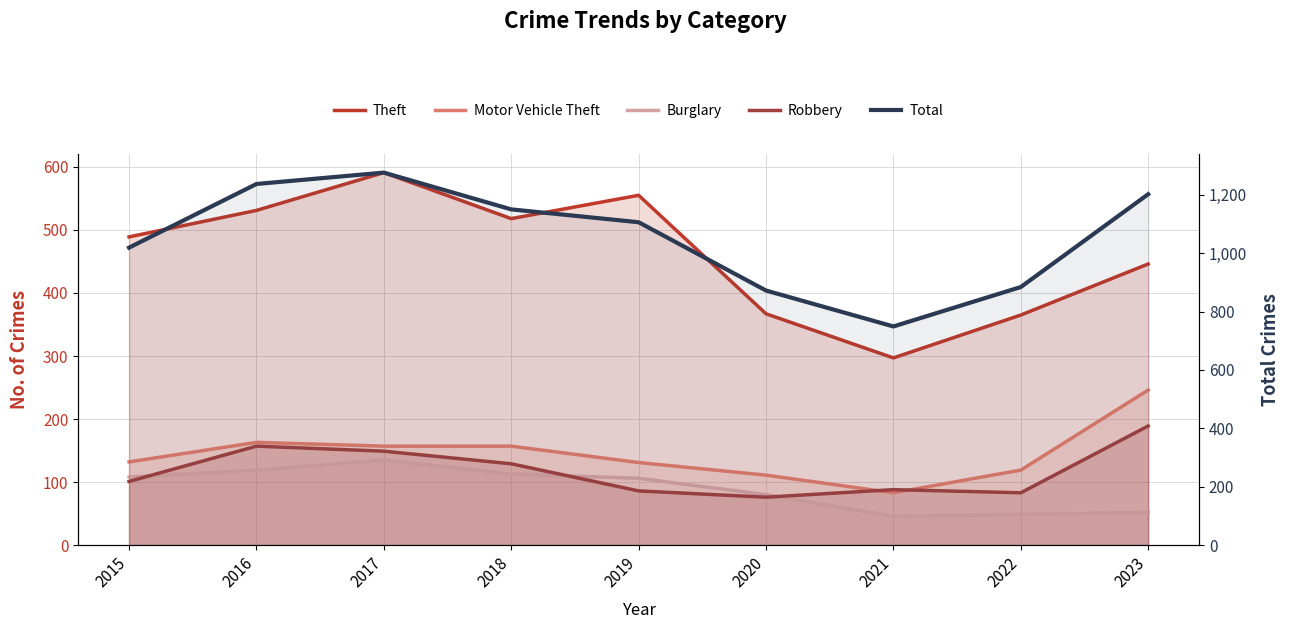

Count the number of categories in the chart.

9